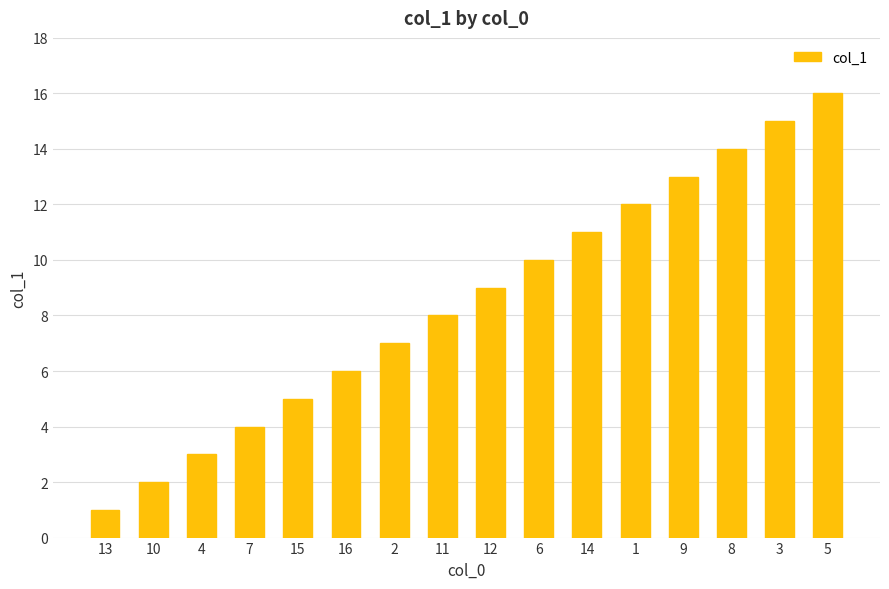

At which category does the chart reach its peak across all series?

5